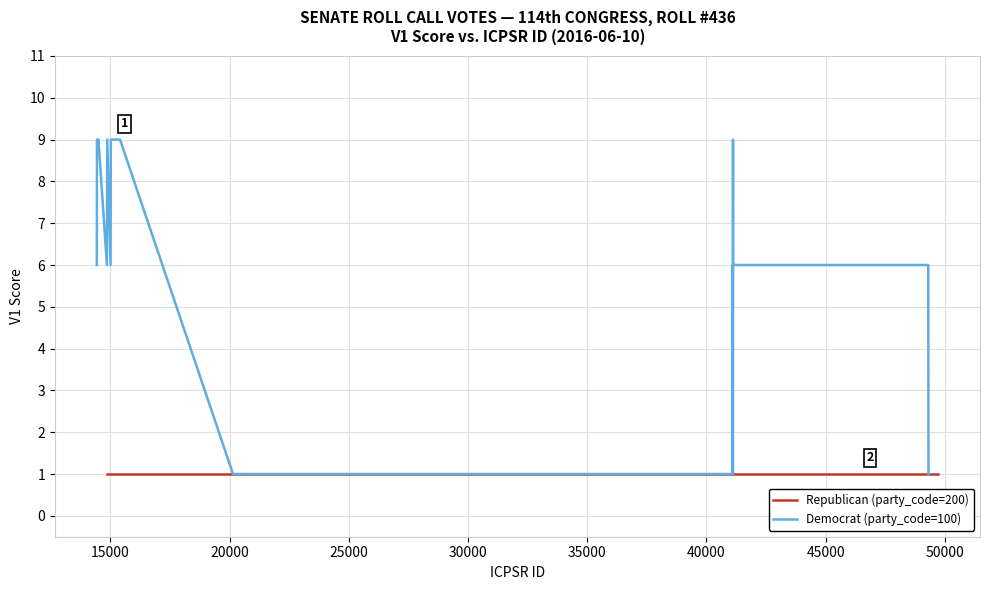

The Democrat (party_code=100) series shows 2 at 19. True or false?

False